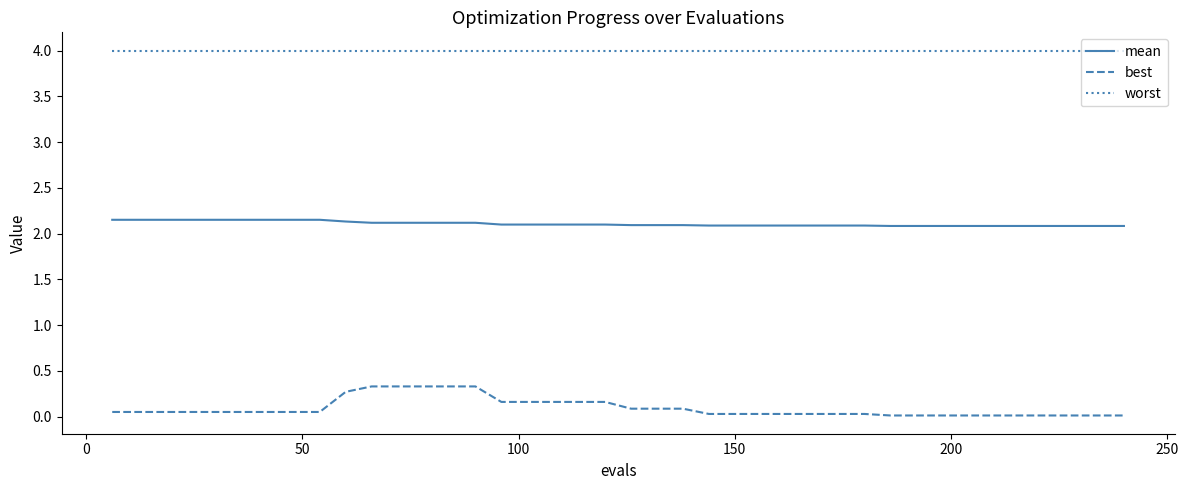

List the series in order of their peak value, highest first.

worst, mean, best